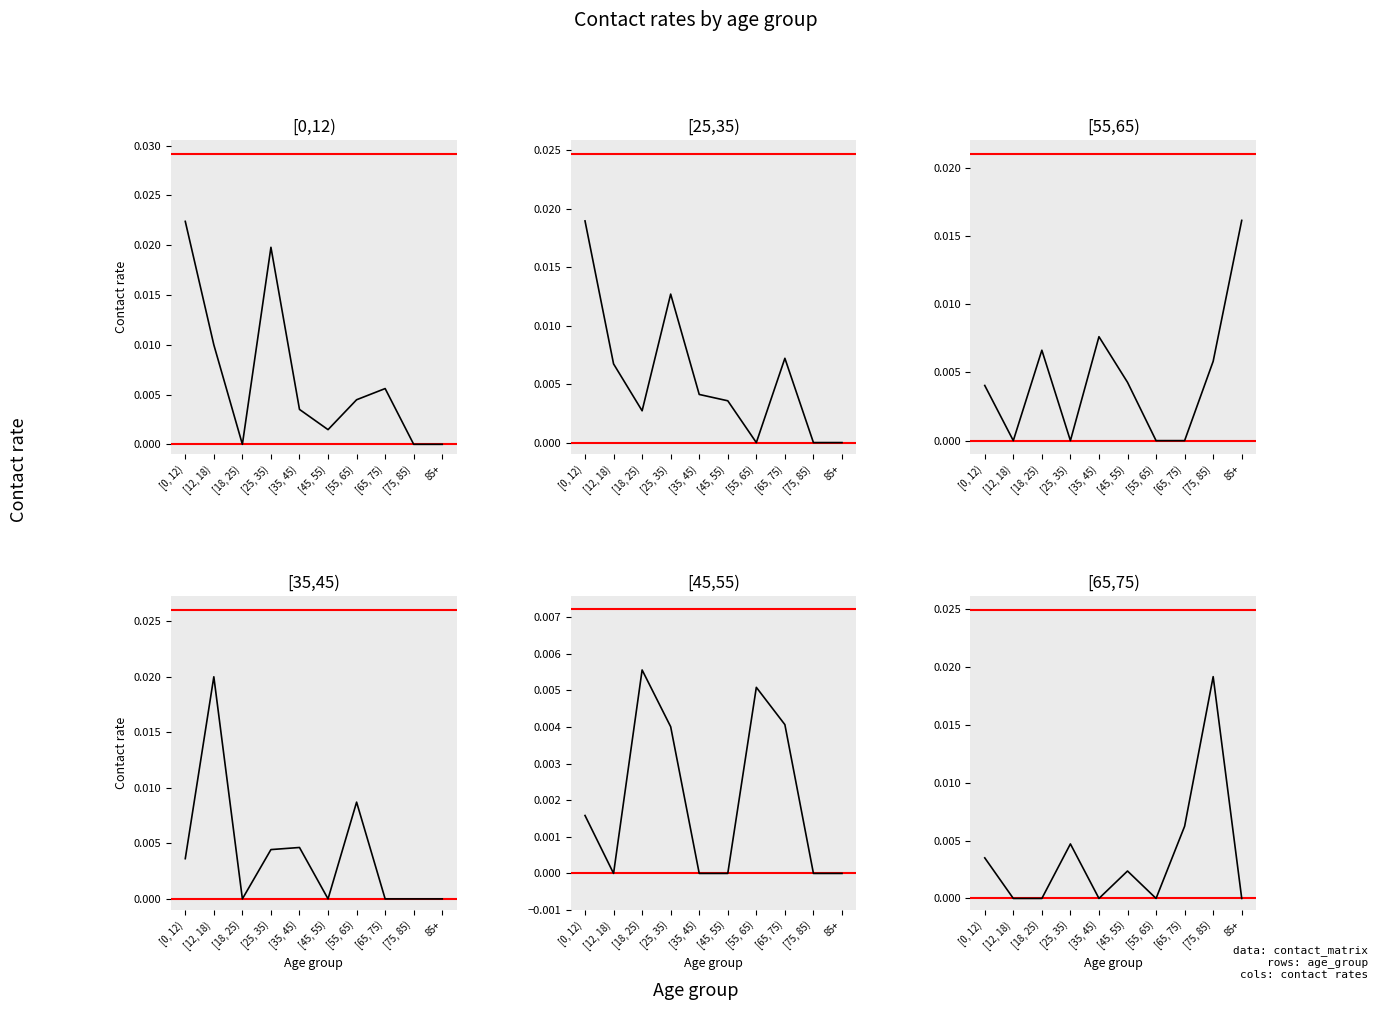

In contact_[55,65), how many points are lower than both neighbors (excluding endpoints)?

2